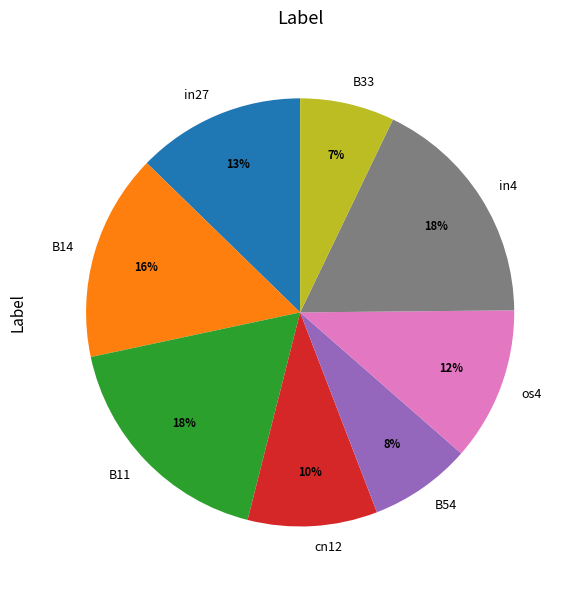

Combined, do B14 and B33 account for over 50%?

No